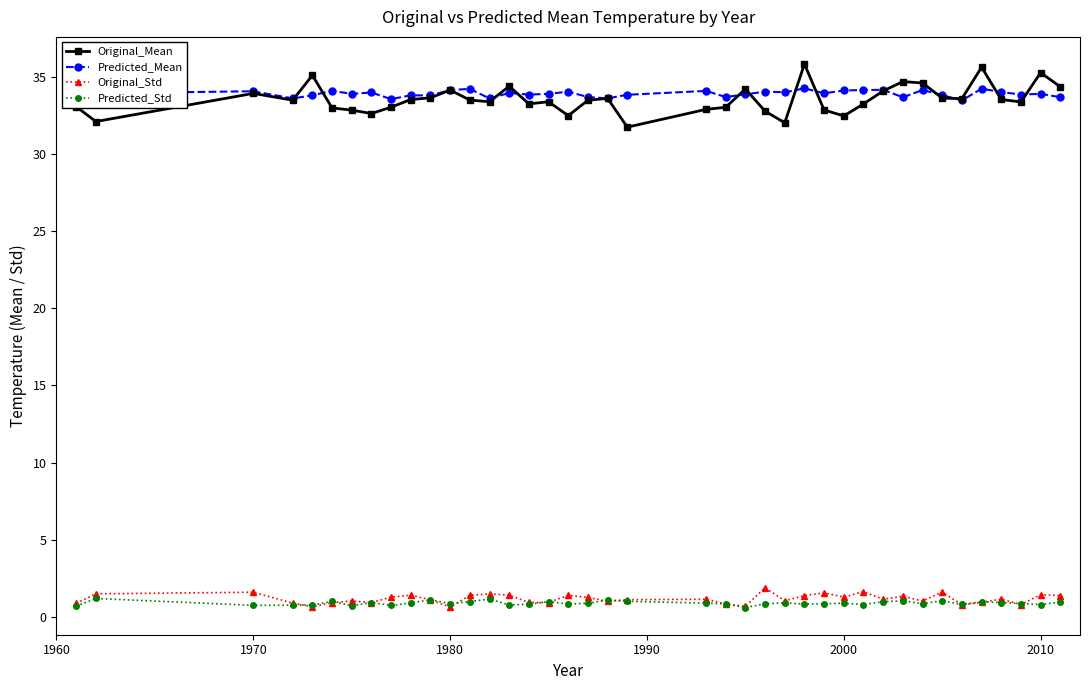

Which series has the largest range (max minus min)?

Original_Mean